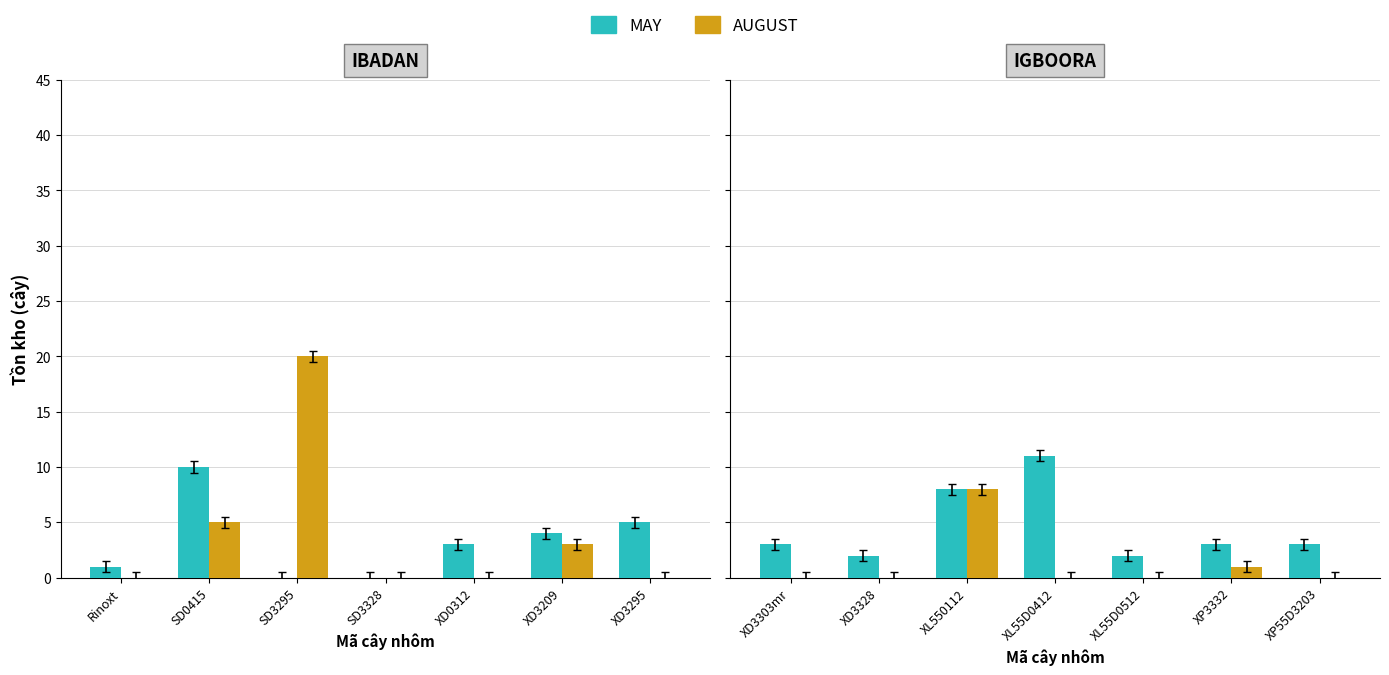

What is the average value of the AUGUST series?

1